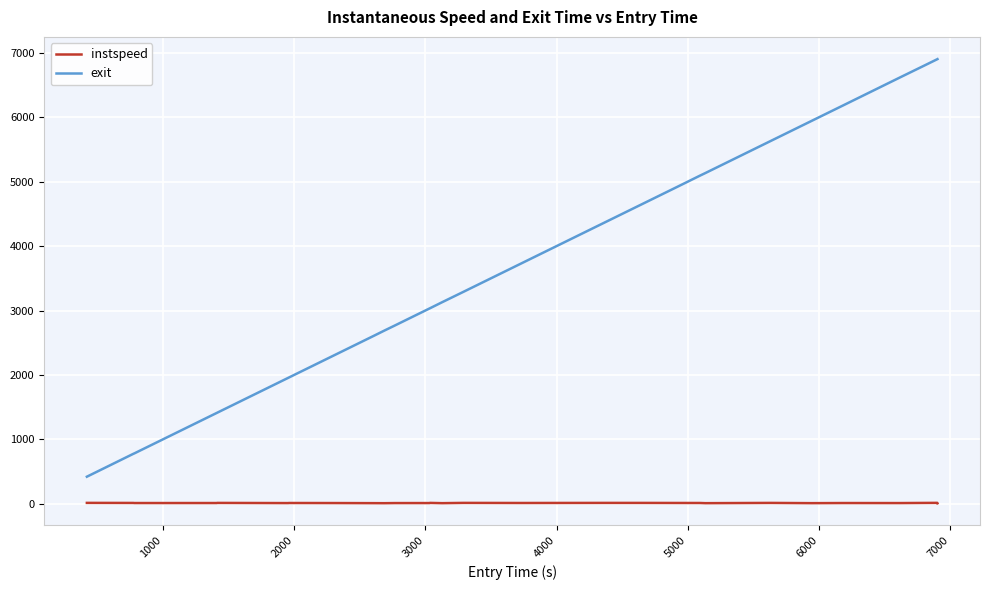

How many lines are shown in the chart?

2